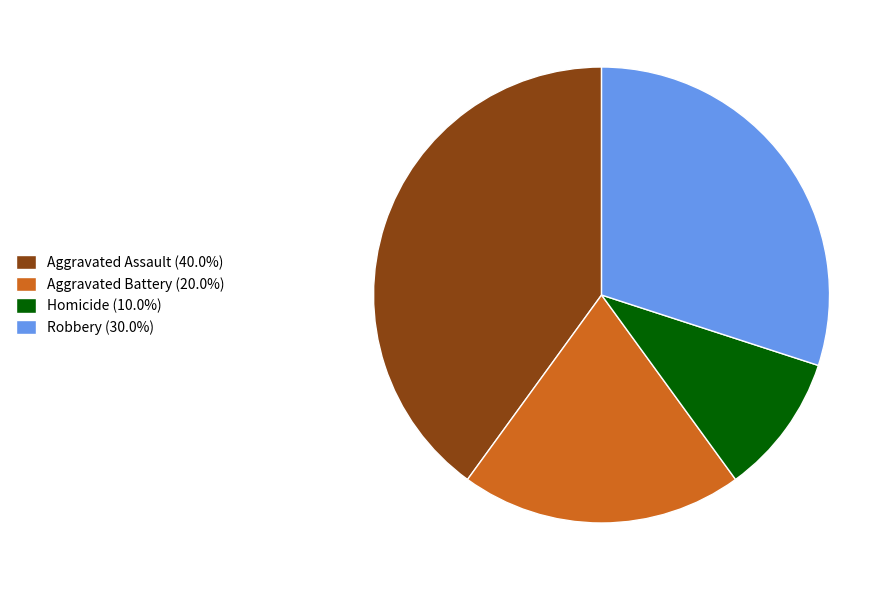

Do Robbery (30.0%) and Aggravated Assault (40.0%) together represent more than half of the pie?

Yes